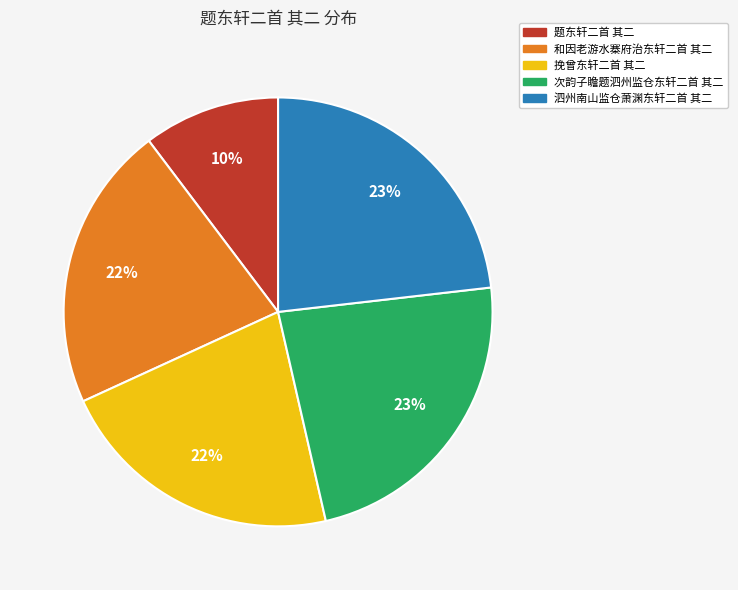

Which category has the smallest portion of the pie?

题东轩二首 其二